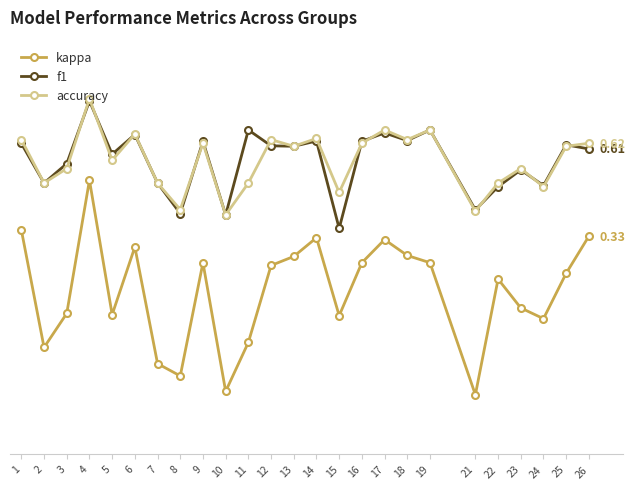

What is the approximate value of accuracy at 10?

0.4